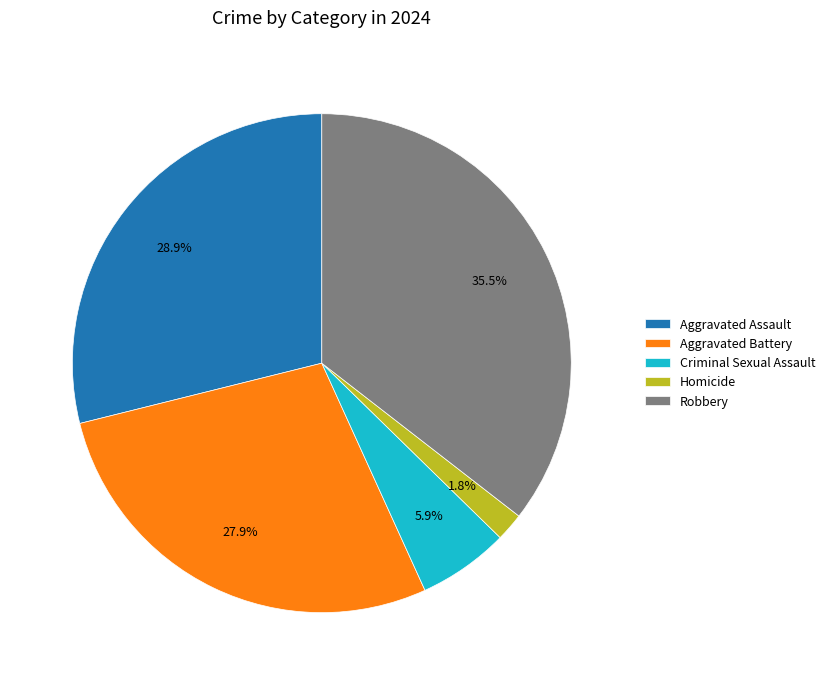

To the nearest percent, what is the combined percentage of Aggravated Assault and Criminal Sexual Assault?

35%